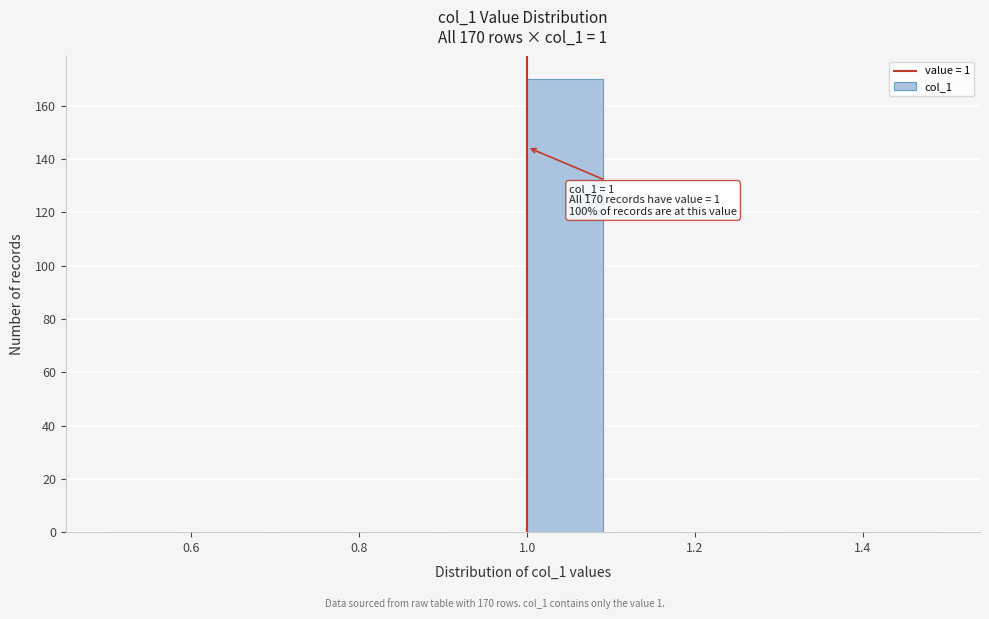

Which range on the x-axis has the tallest bar?

1.0 to 1.1